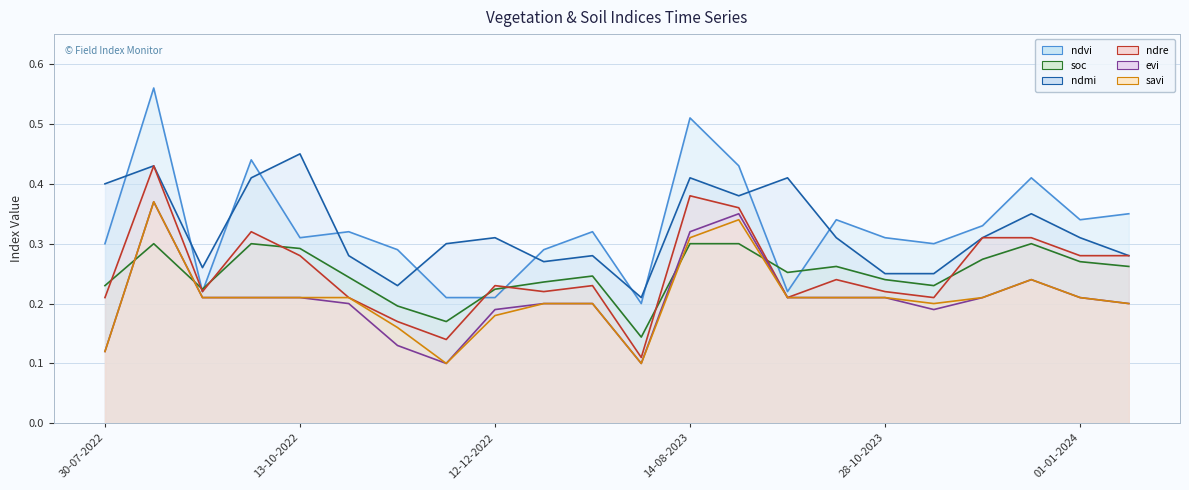

What is the value of the evi point at the 5th from the left?

0.2